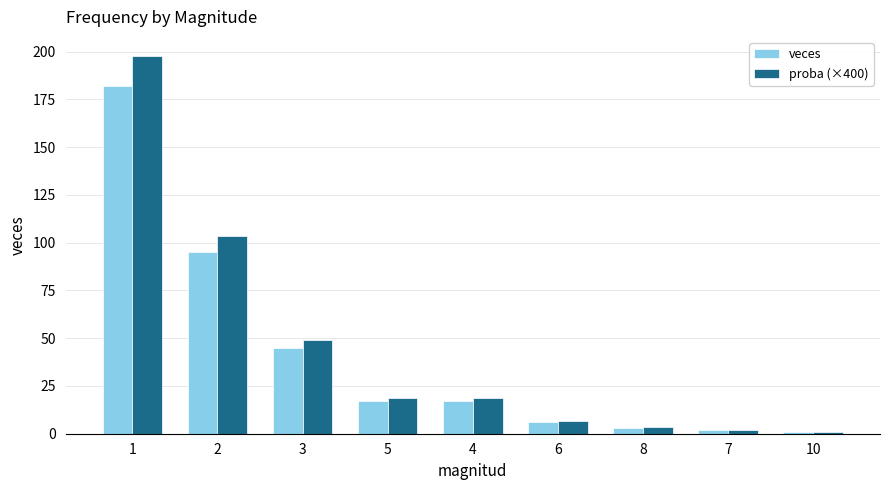

How many categories are shown in the chart?

9